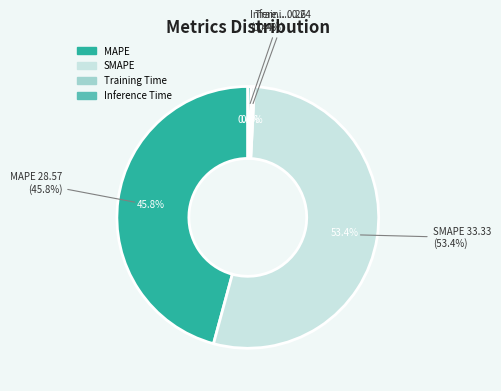

Combined, do SMAPE and Training Time account for over 50%?

Yes